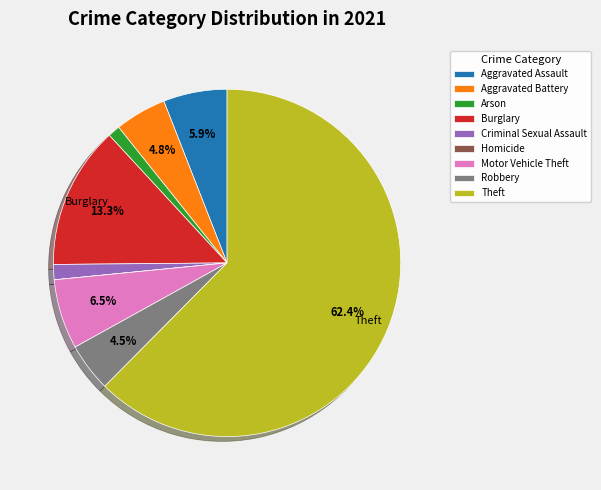

What is the largest slice in the pie chart?

Theft